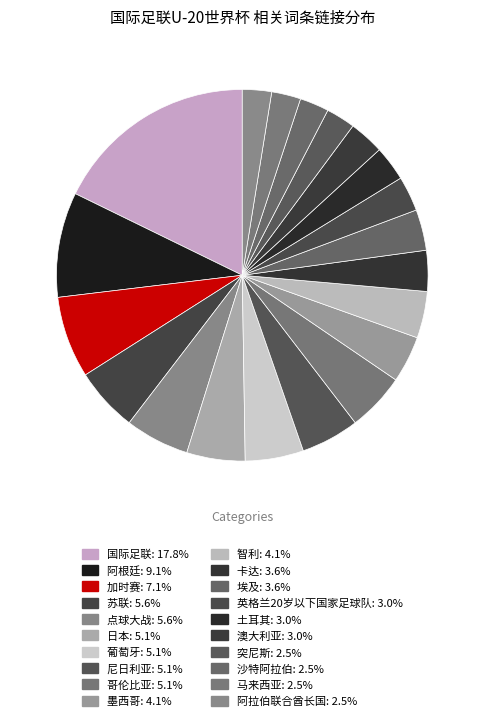

What portion of the pie excludes 点球大战?

94.4%